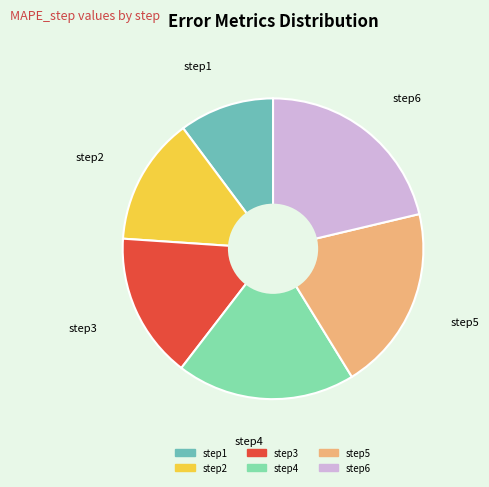

Does any single category account for the majority?

No